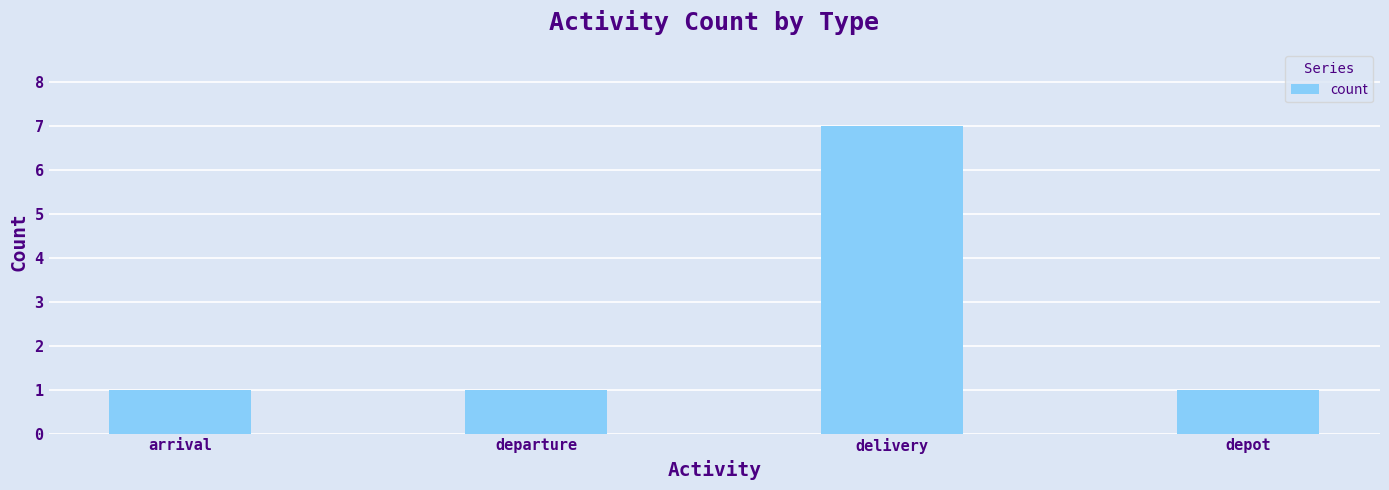

How many bars are there in total?

4